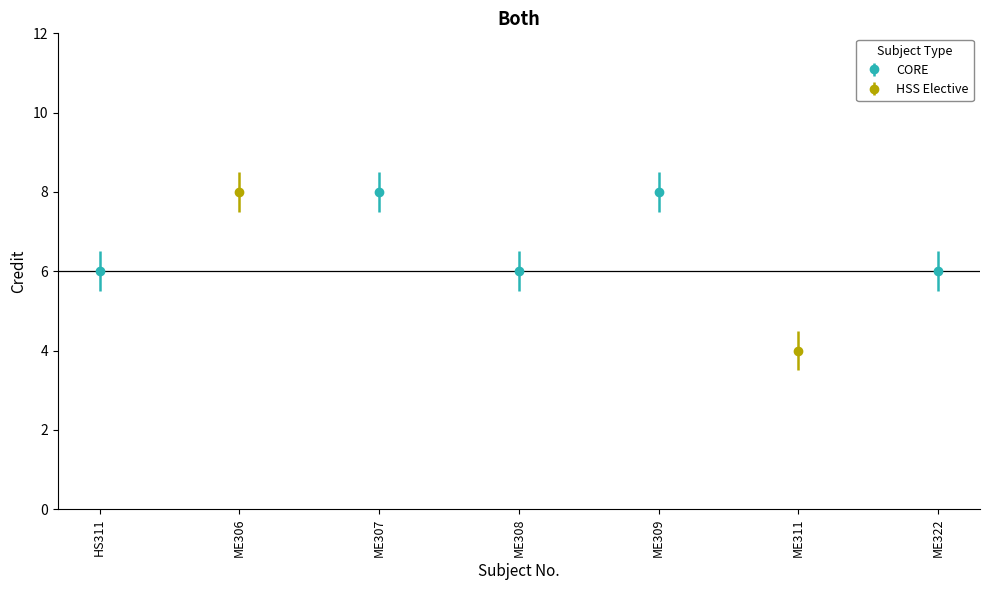

Which label corresponds to the smallest value in the chart?

ME311